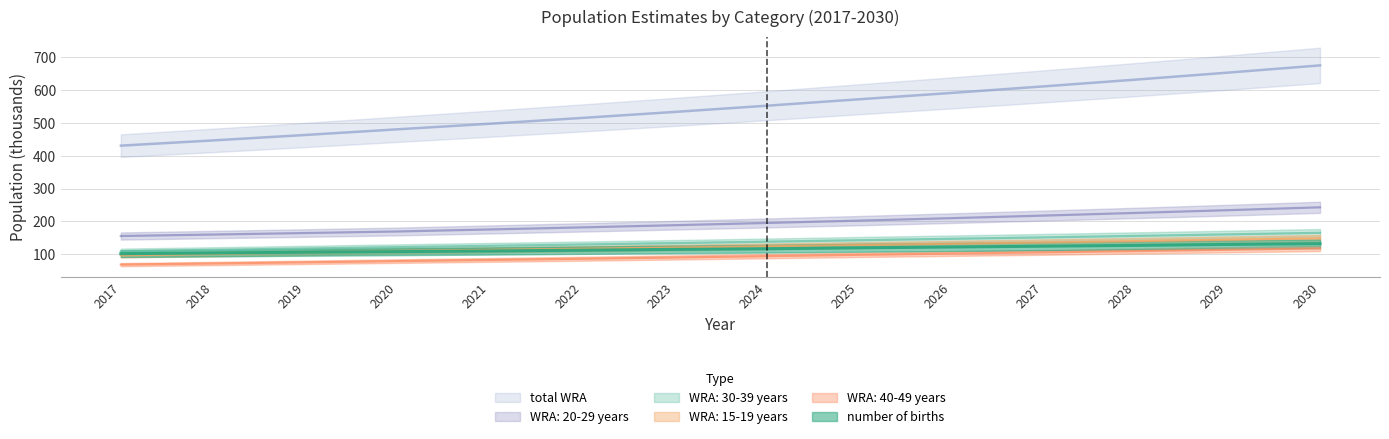

True or false: WRA: 30-39 years and WRA: 15-19 years intersect in this chart.

False